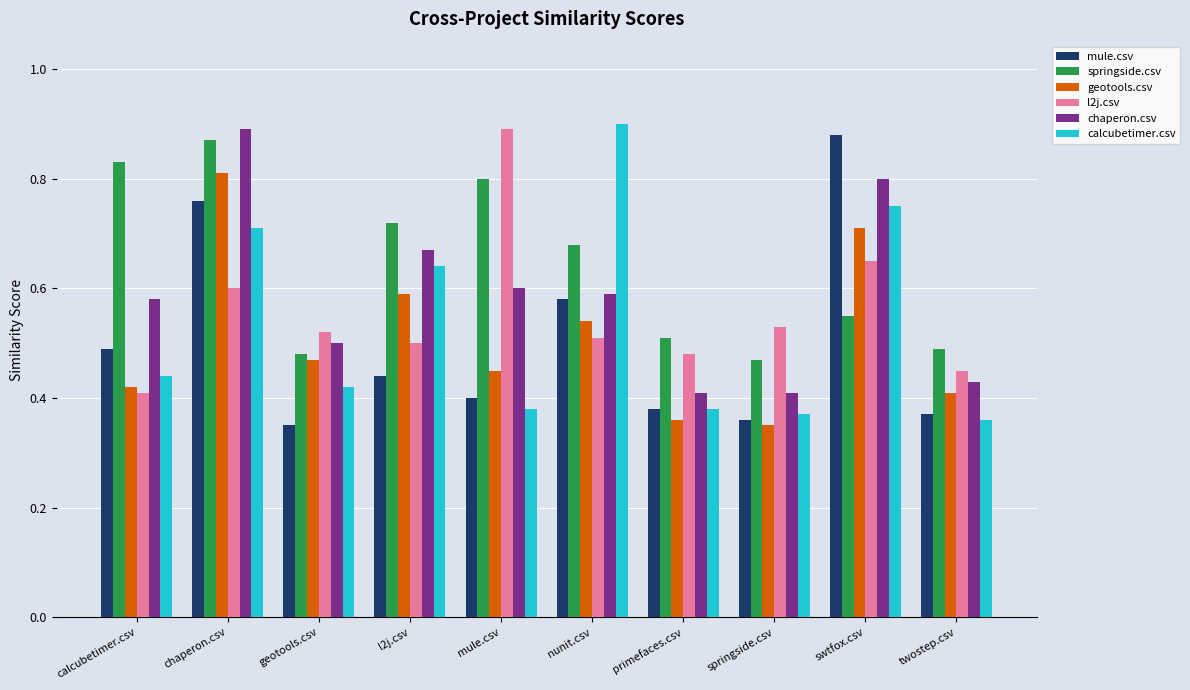

What is the label of the 5th bar from the left?

mule.csv